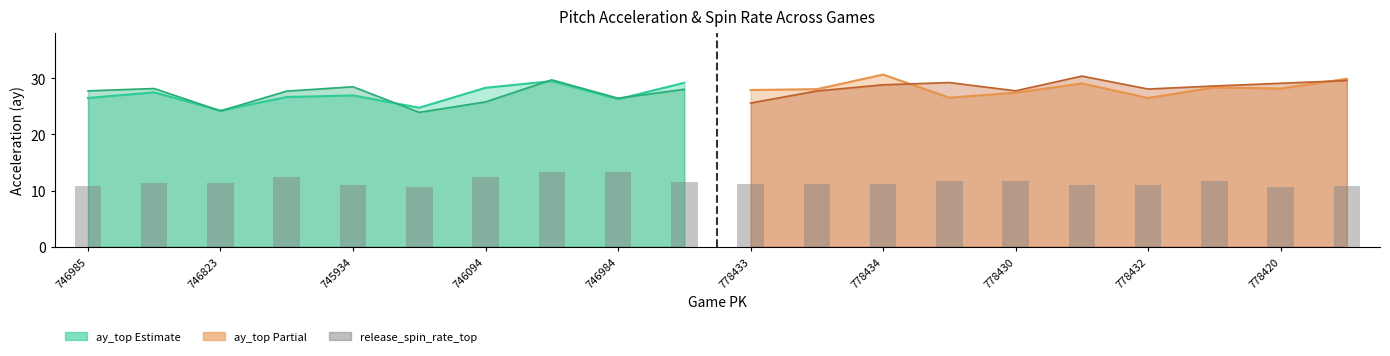

What position from the right is 746984?

2